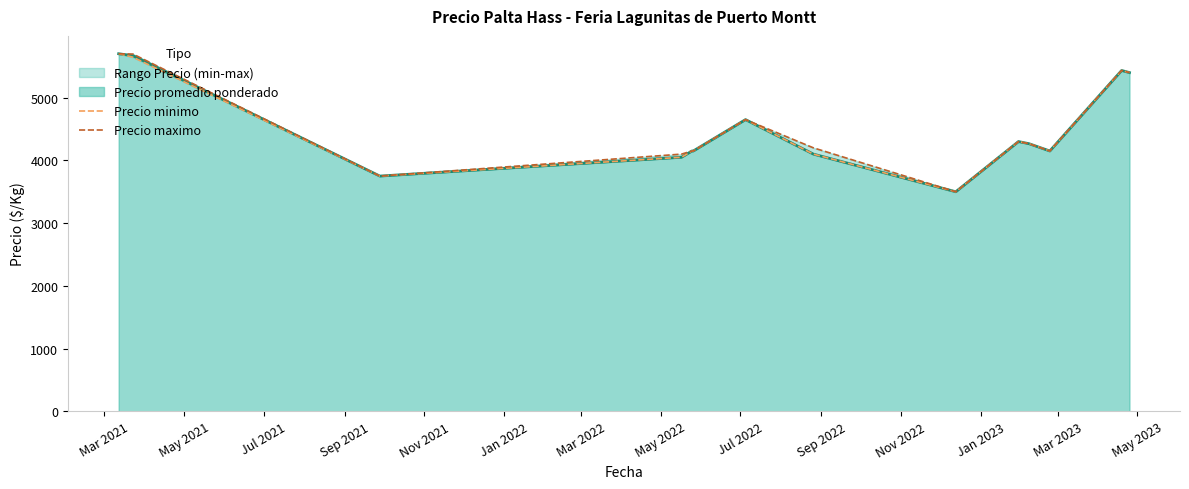

What is the minimum value for Precio promedio ponderado?

3500.0